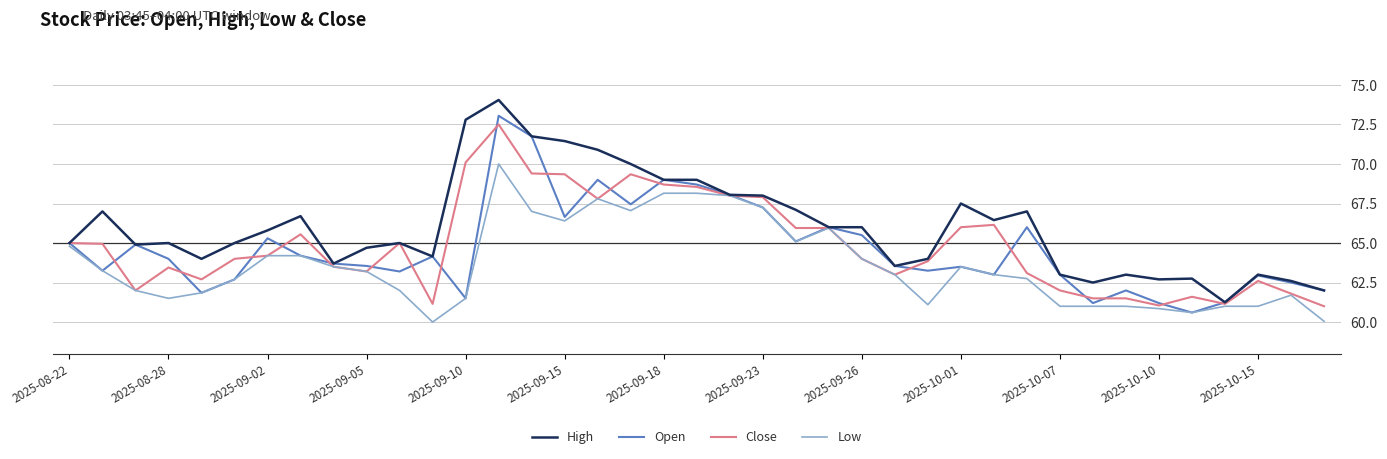

What is the lowest value of the Close series?

61.0